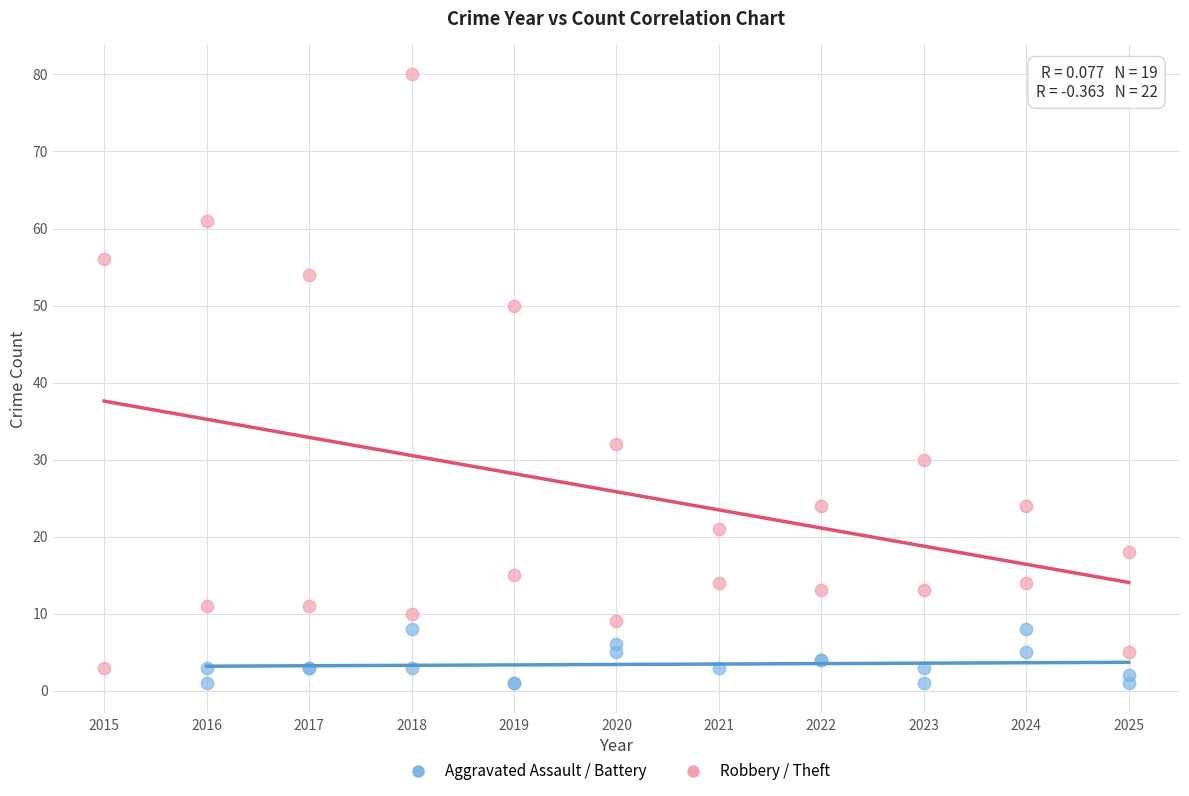

Which series reaches the maximum Y coordinate?

Robbery / Theft